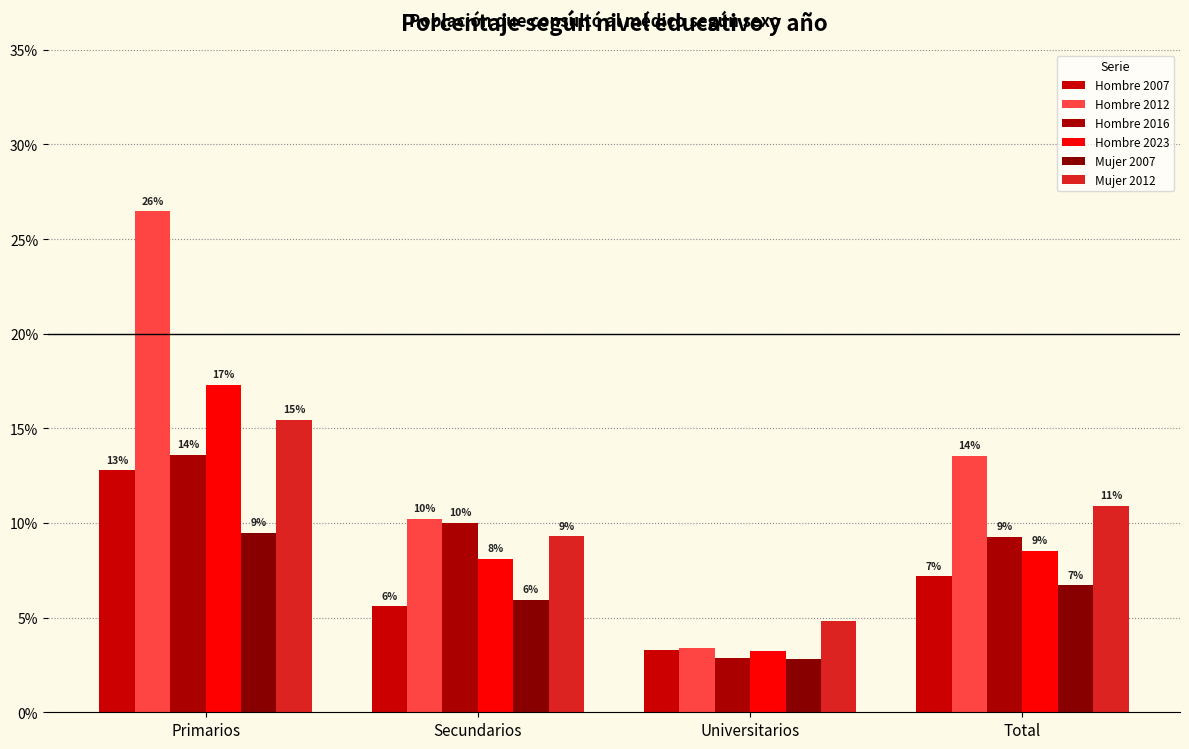

What is the label of the 1st bar from the right?

Total